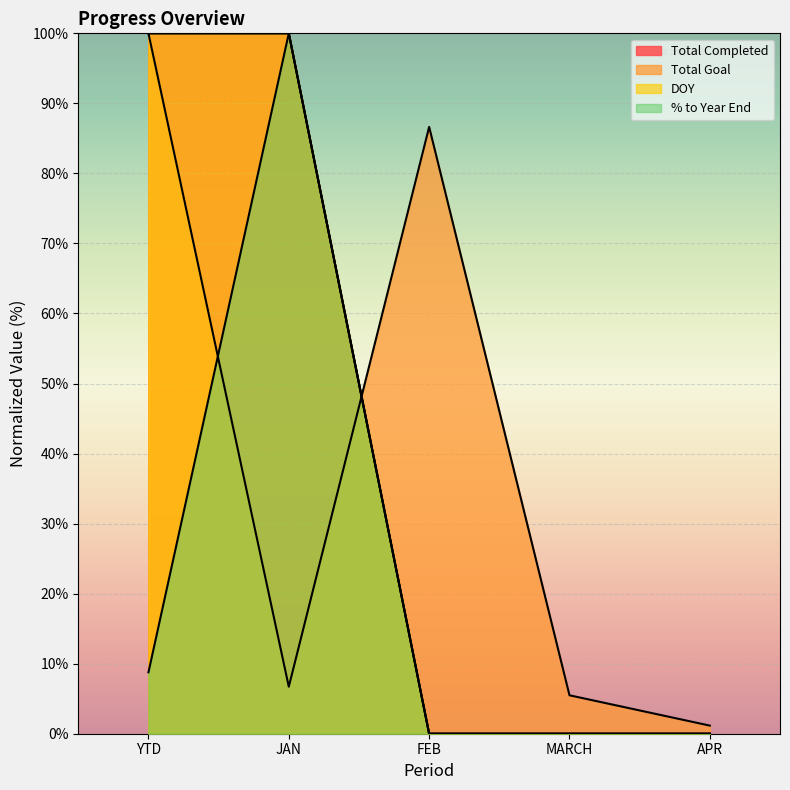

What is the difference between the highest and lowest values at FEB?

86.6